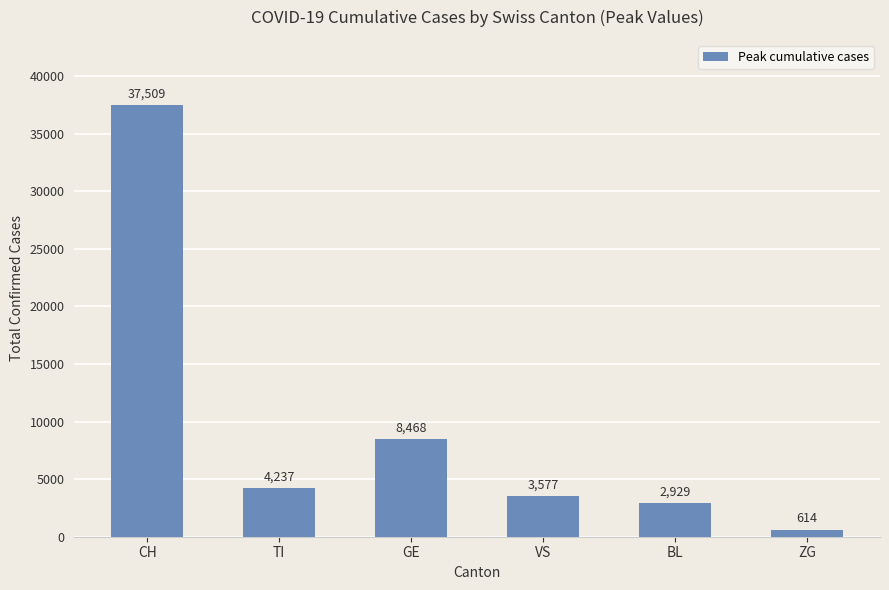

What is the sum of the values at BL and GE?

11397